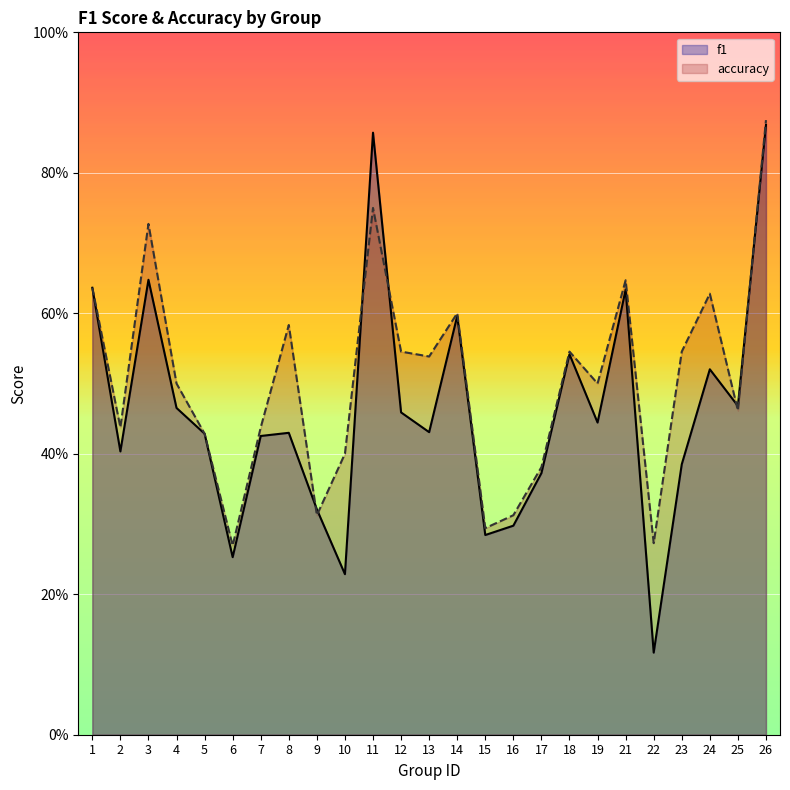

True or false: f1 has more than 0 points higher than both neighbors.

True